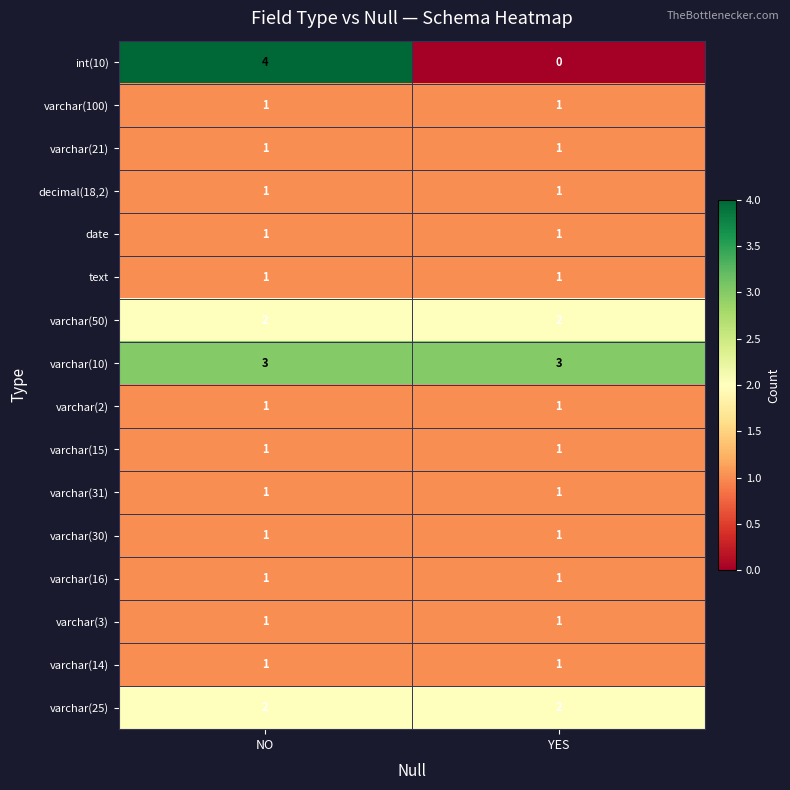

What is the difference between the maximum and minimum values in the int(10) series?

4